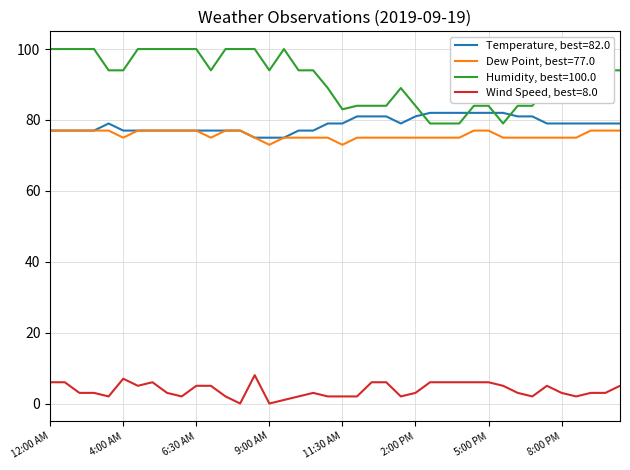

Which series has the largest range (max minus min)?

Humidity, best=100.0